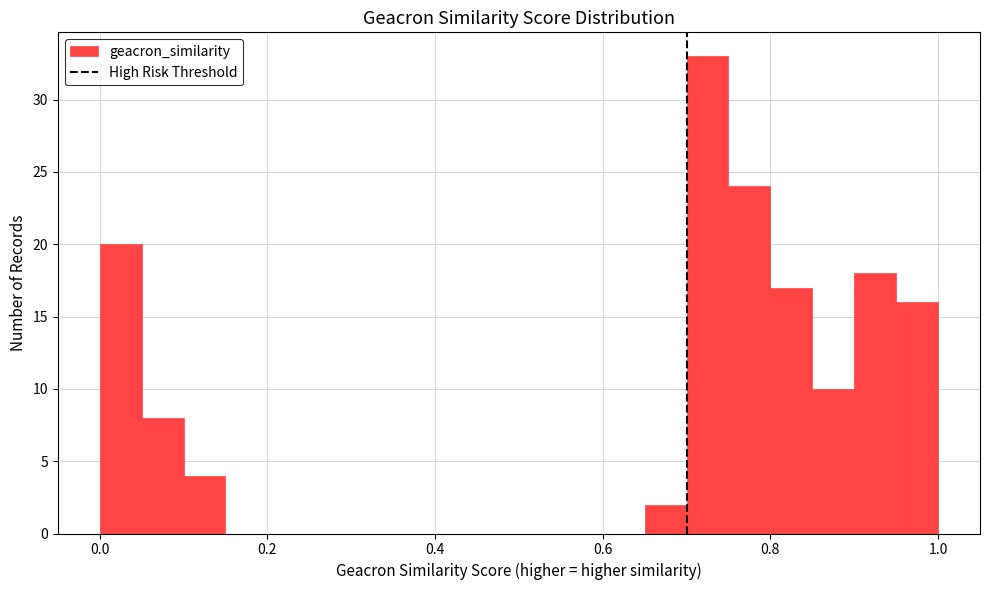

Read against the x-axis, roughly where is the centre of the tallest bar?

0.72